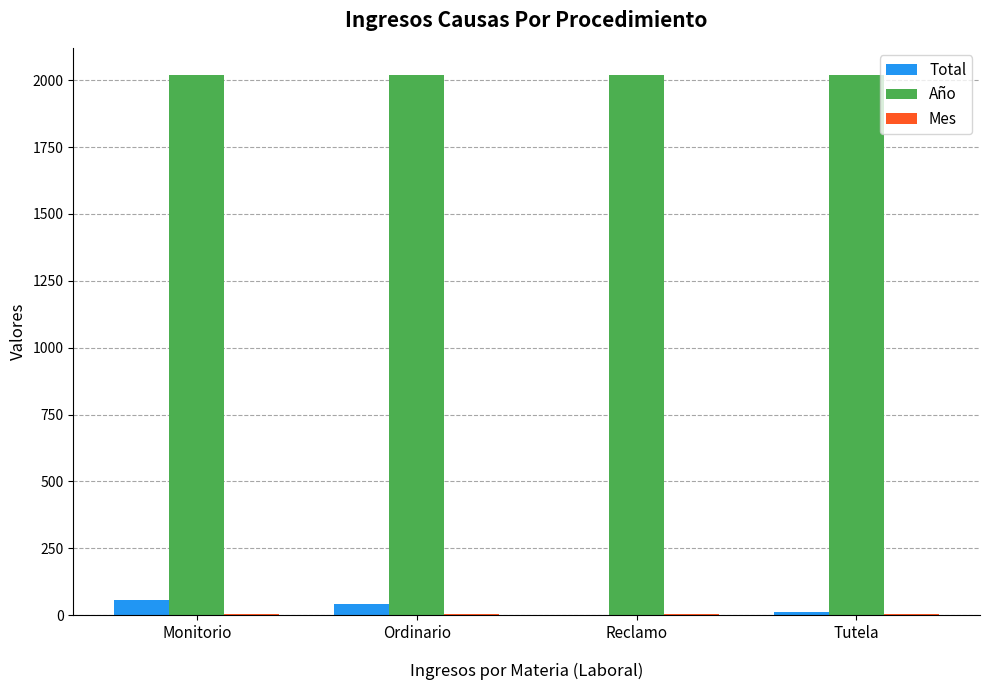

What is the difference between the Total values at Ordinario and Monitorio?

16